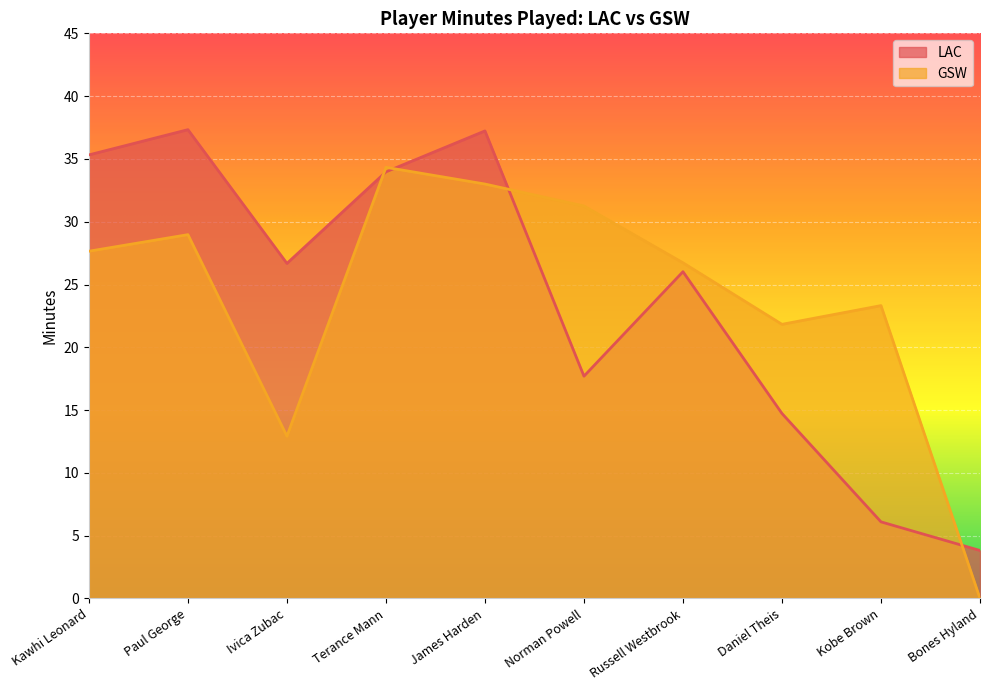

List the labels in order of GSW value, smallest first.

Bones Hyland, Ivica Zubac, Daniel Theis, Kobe Brown, Russell Westbrook, Kawhi Leonard, Paul George, Norman Powell, James Harden, Terance Mann